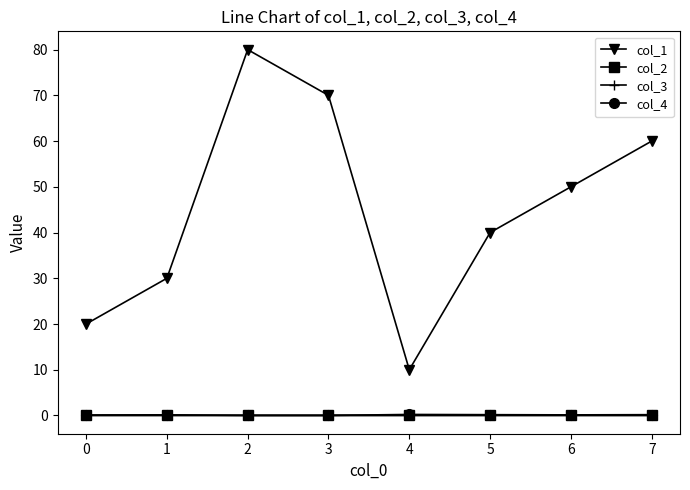

Is it true that col_1 equals 85.9 at 6?

False